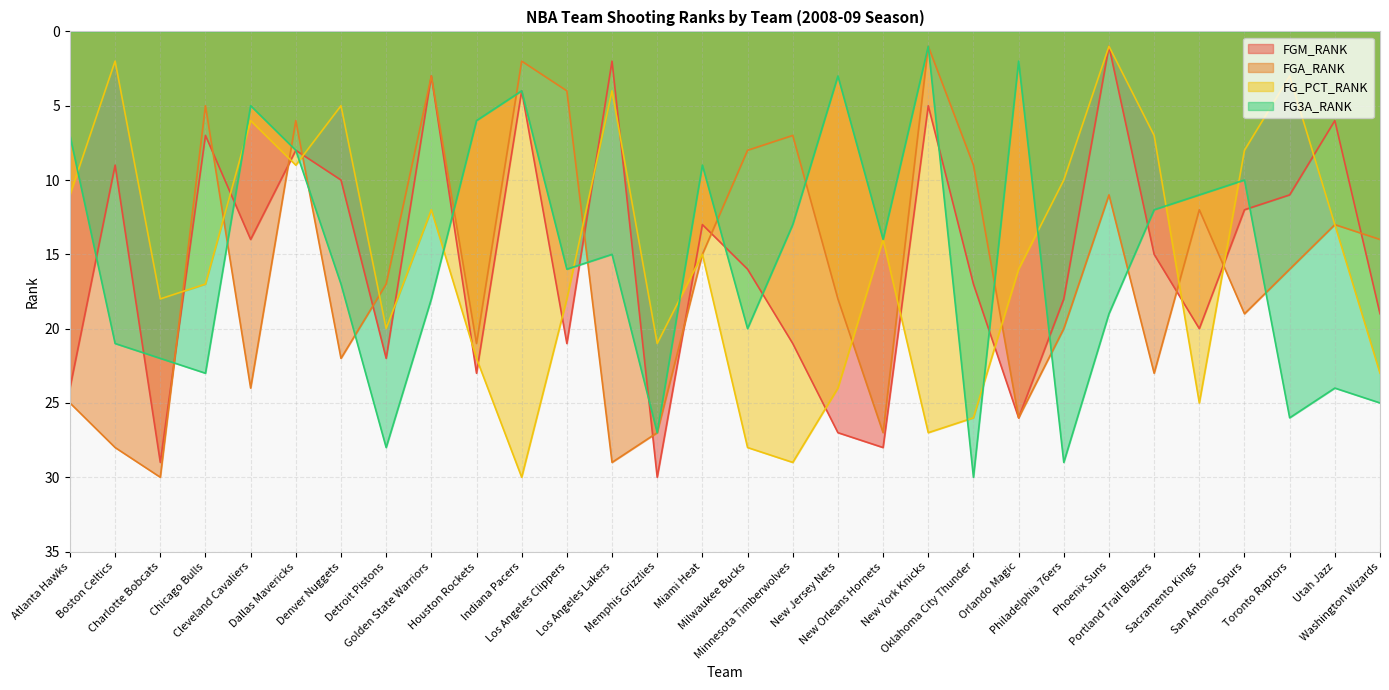

At which category does the chart reach its peak across all series?

Memphis Grizzlies